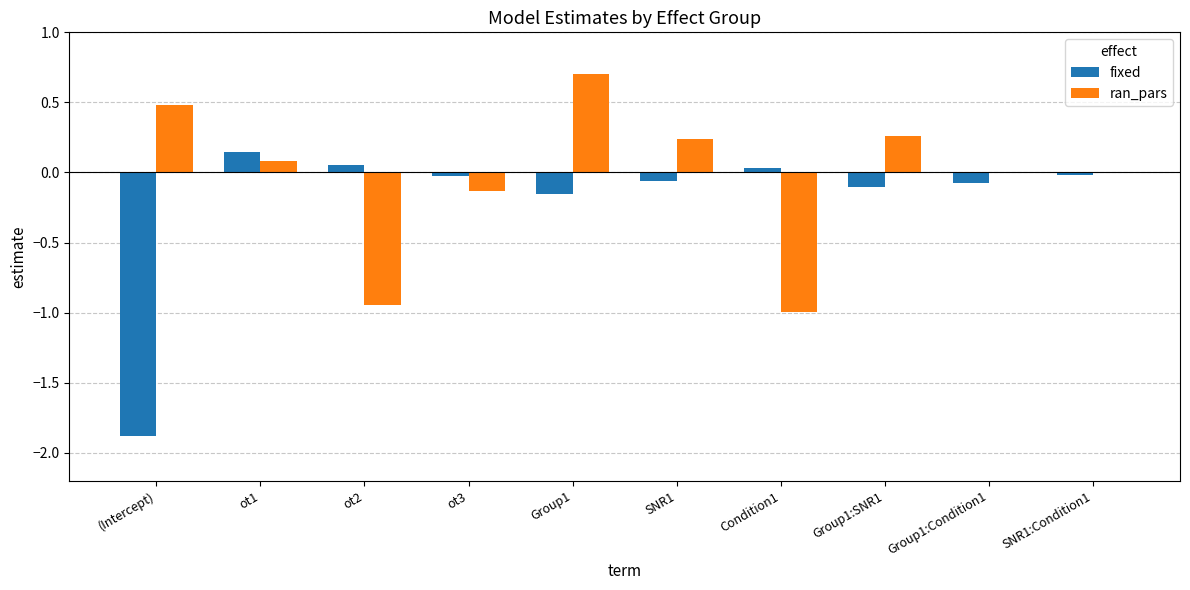

Which series changed the most between Condition1 and Group1:Condition1?

ran_pars